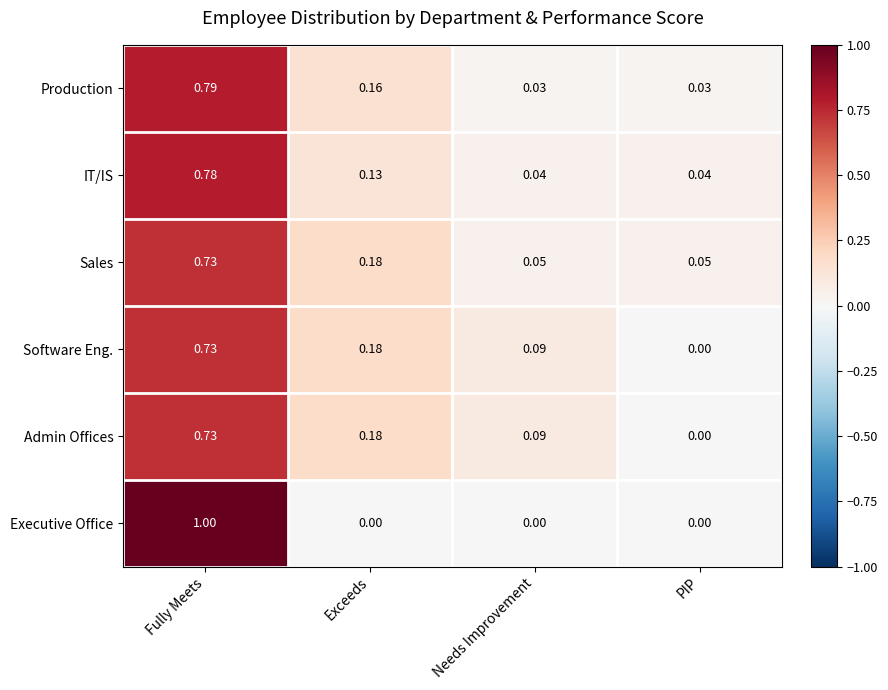

Is the value of Sales at Needs Improvement greater than the value of Software Eng. at PIP?

Yes